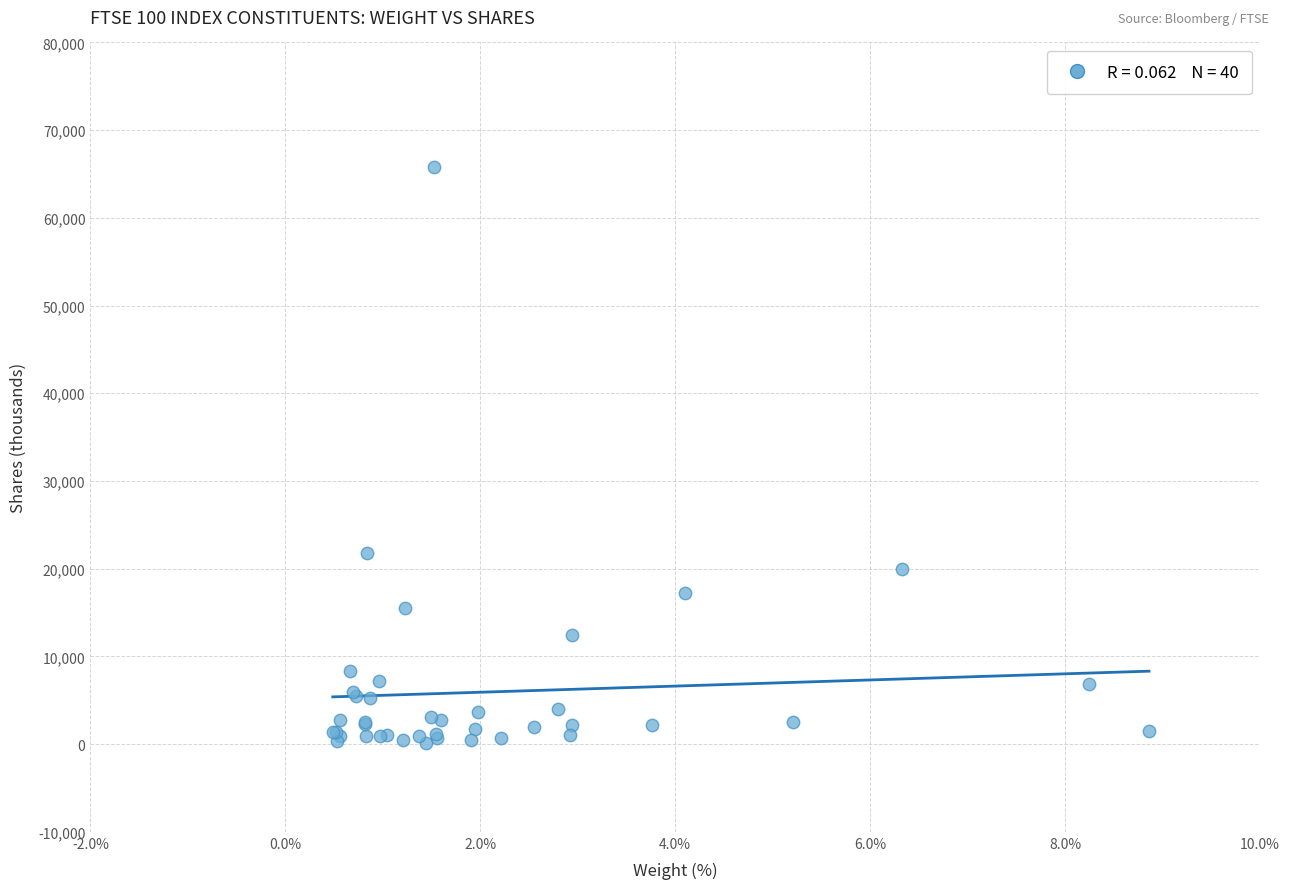

What Y value in the scatter plot is closest to 33009?

21839.3